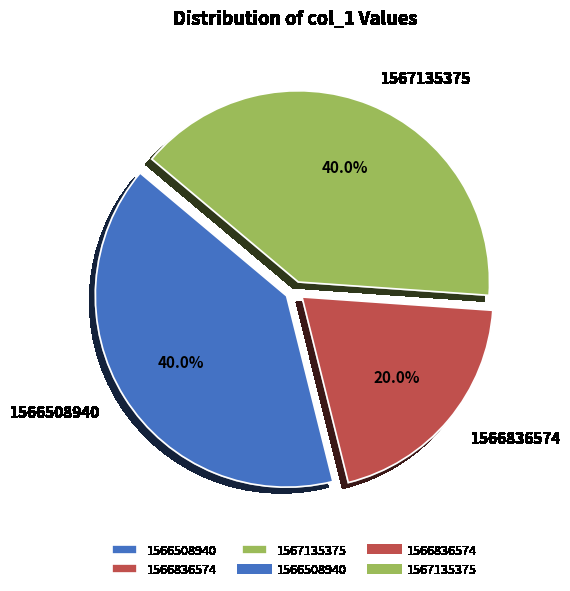

What is the ratio of the value at 1566836574 to the value at 1567135375?

0.5